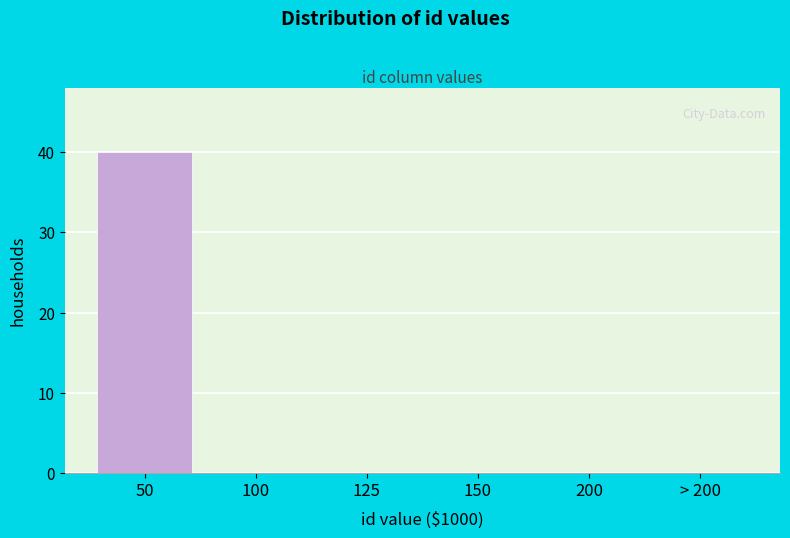

Reading left to right, transcribe all the data shown in this chart.

50=40	100=0	125=0	150=0	200=0	> 200=0